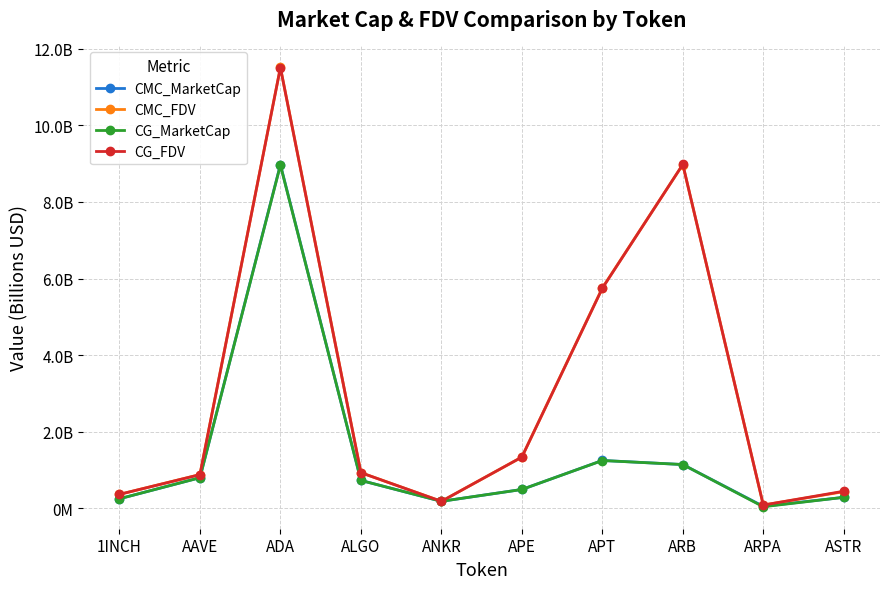

At how many categories does at least one series exceed 10?

1